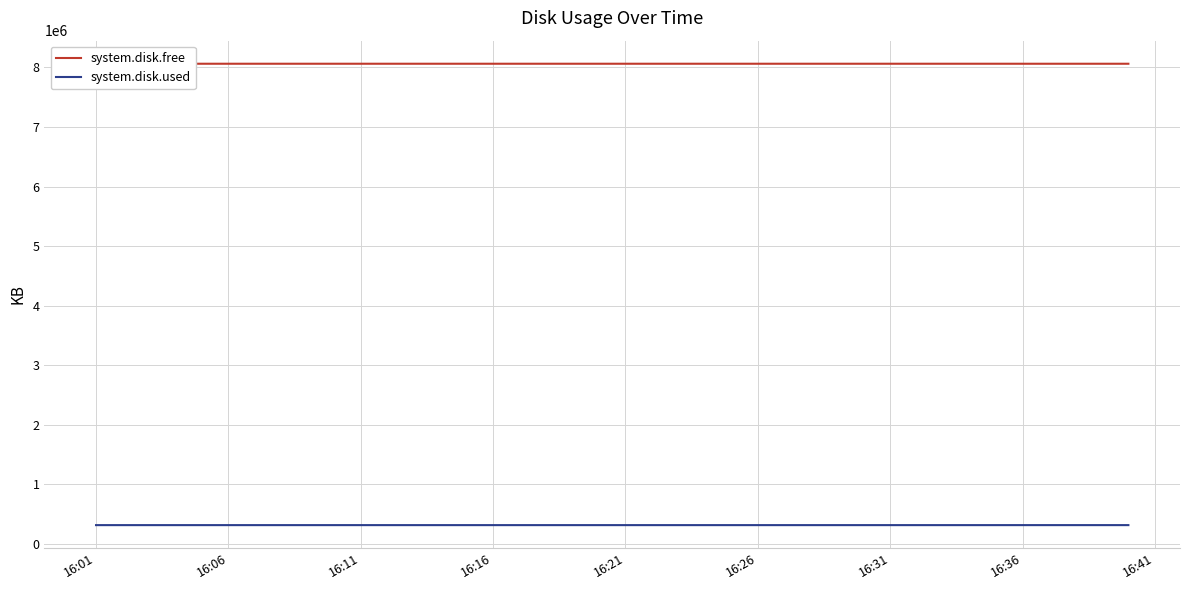

What is the highest value of the system.disk.used series?

317488